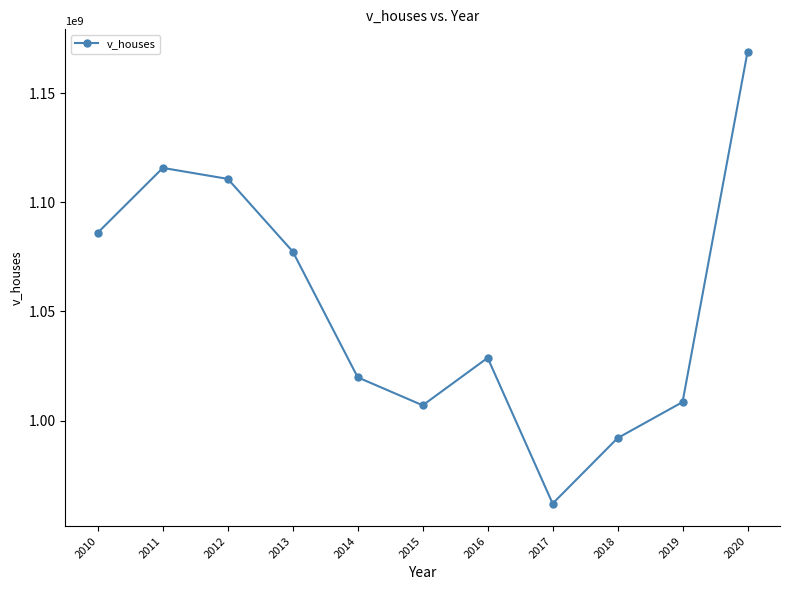

What is the change in value from 2019 to 2020?

+160586000